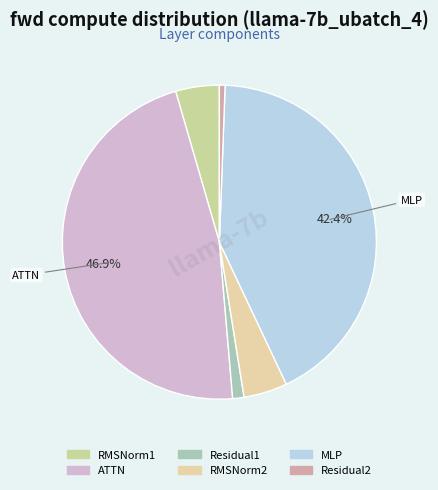

To the nearest percent, what percentage of the pie is RMSNorm1?

4%